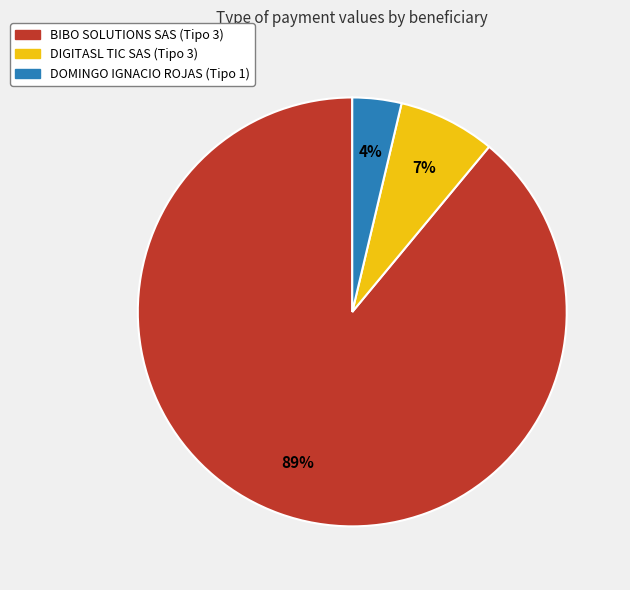

True or false: BIBO SOLUTIONS SAS (Tipo 3) accounts for 89% of the total.

True